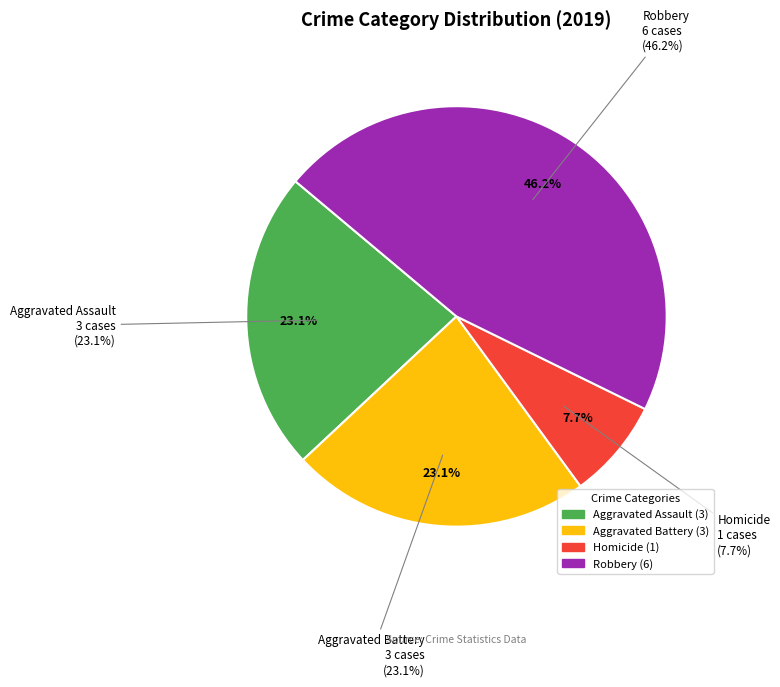

Between Aggravated Assault and Aggravated Battery, which is larger?

Aggravated Assault